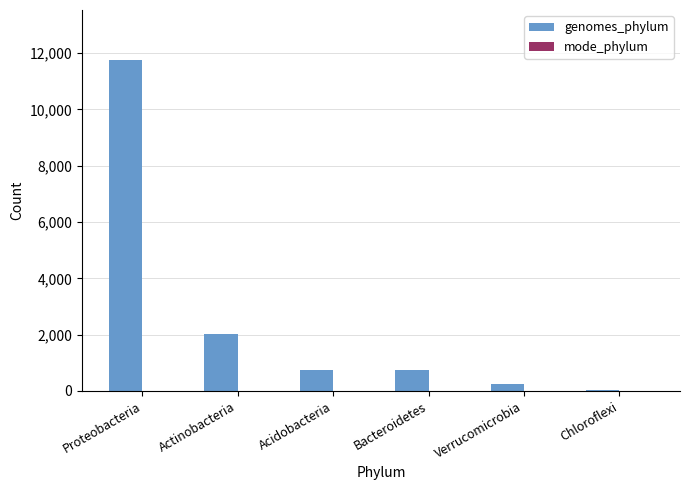

The genomes_phylum series shows 3405 at Actinobacteria. True or false?

False